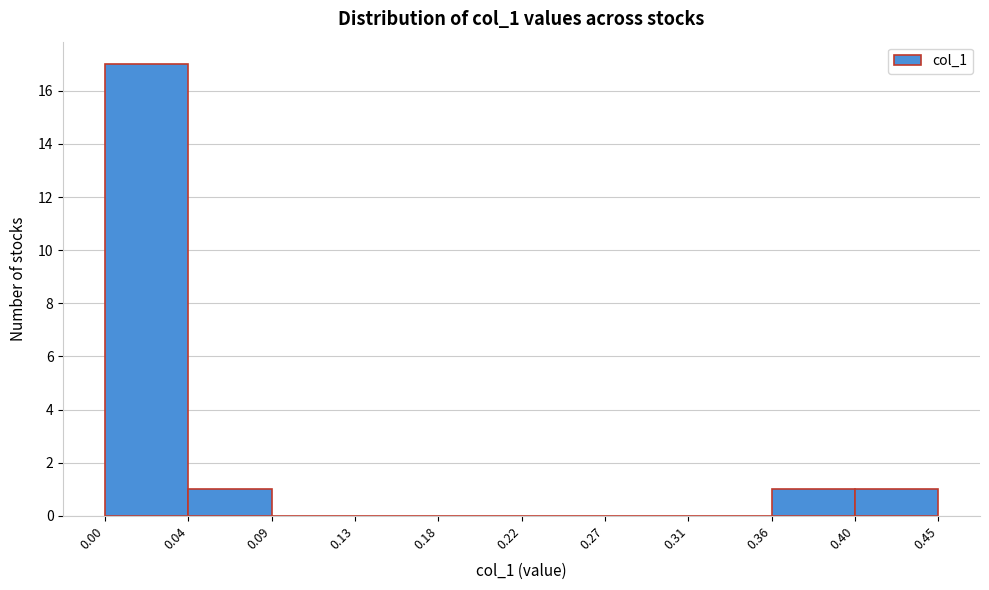

Reading left to right, transcribe this chart: for each bar, give the range it covers on the x-axis and its height. The values are not printed on the chart, so give them approximately, as read against the axis.

0.00 to 0.04: 17
0.04 to 0.09: 1
0.09 to 0.13: 0
0.13 to 0.18: 0
0.18 to 0.22: 0
0.22 to 0.27: 0
0.27 to 0.31: 0
0.31 to 0.36: 0
0.36 to 0.40: 1
0.40 to 0.45: 1